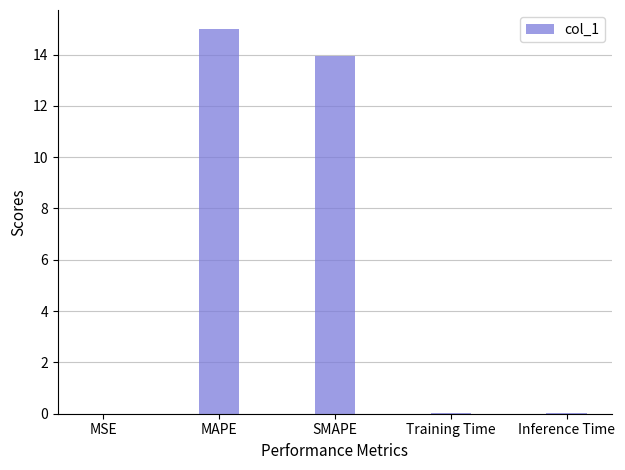

Between SMAPE and MSE, which is larger?

SMAPE